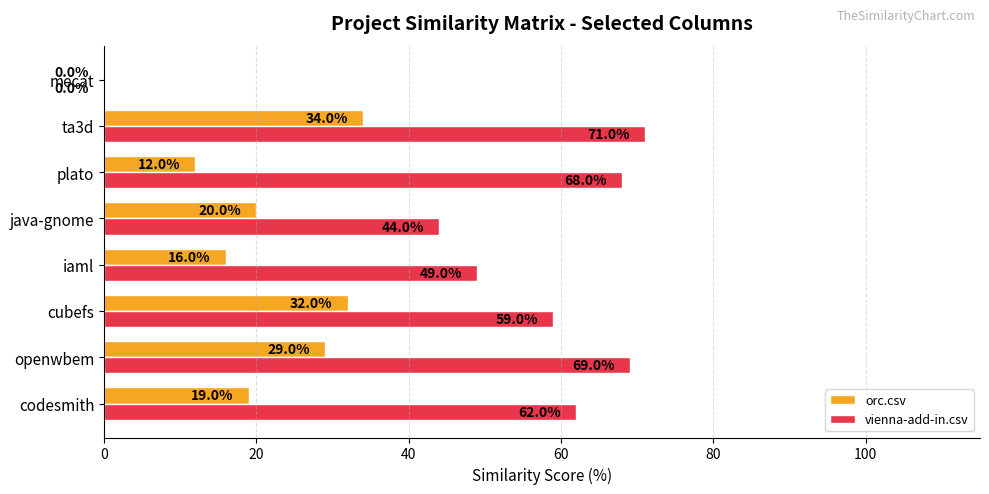

What value does the orc.csv series have at openwbem?

29.0